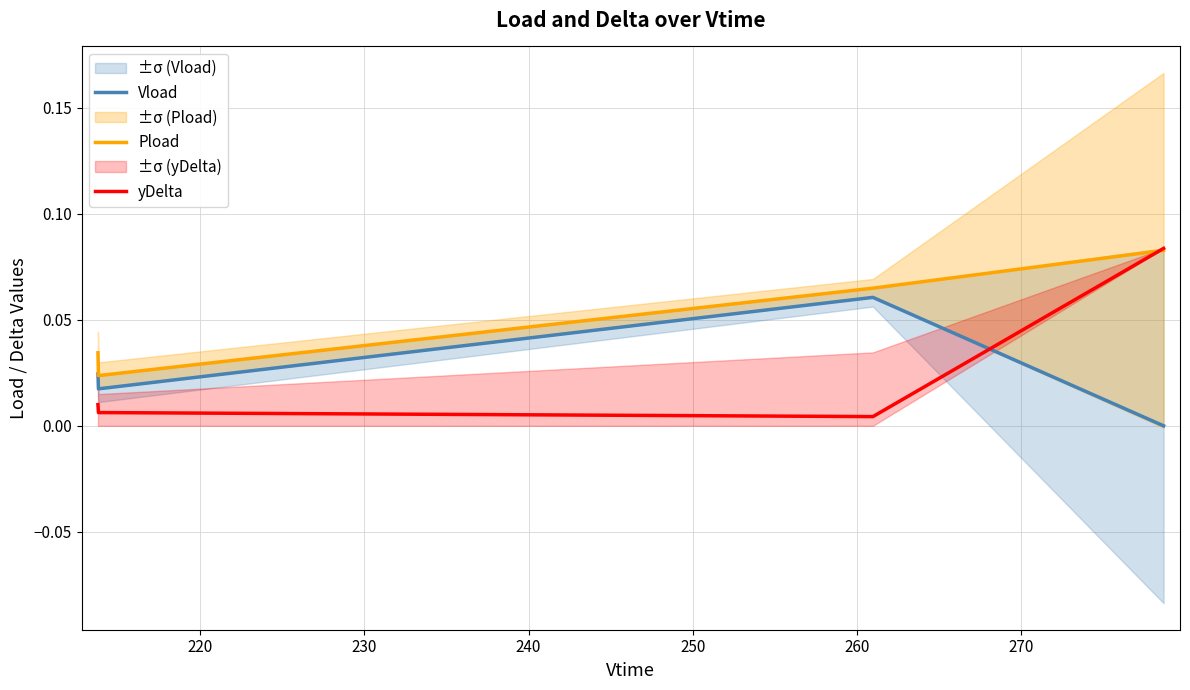

In Vload, how many points are higher than both neighbors (excluding endpoints)?

1